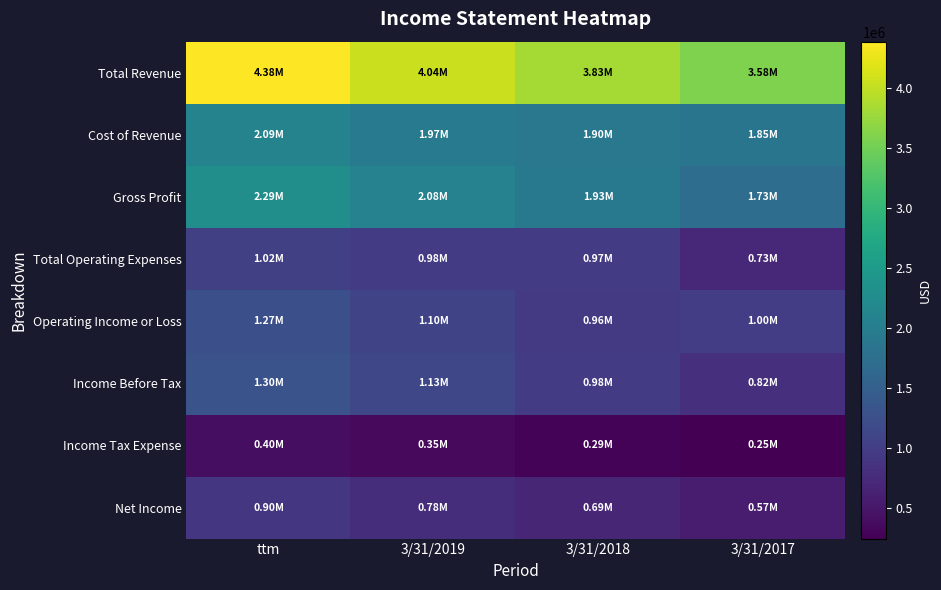

At how many categories does at least one series exceed 1856916?

4